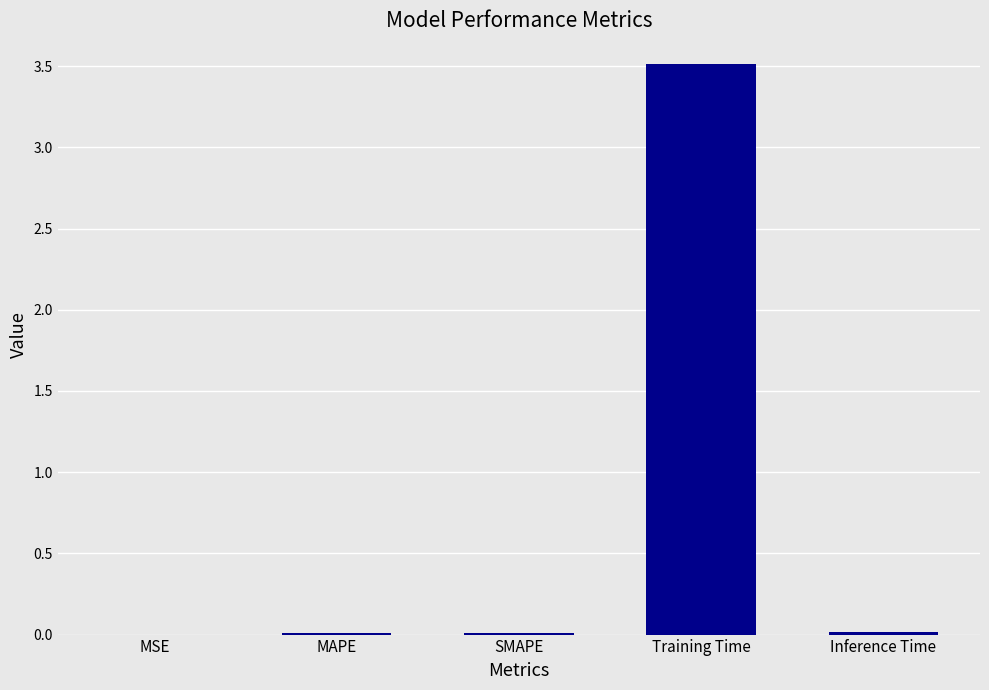

Are the bars horizontal?

No